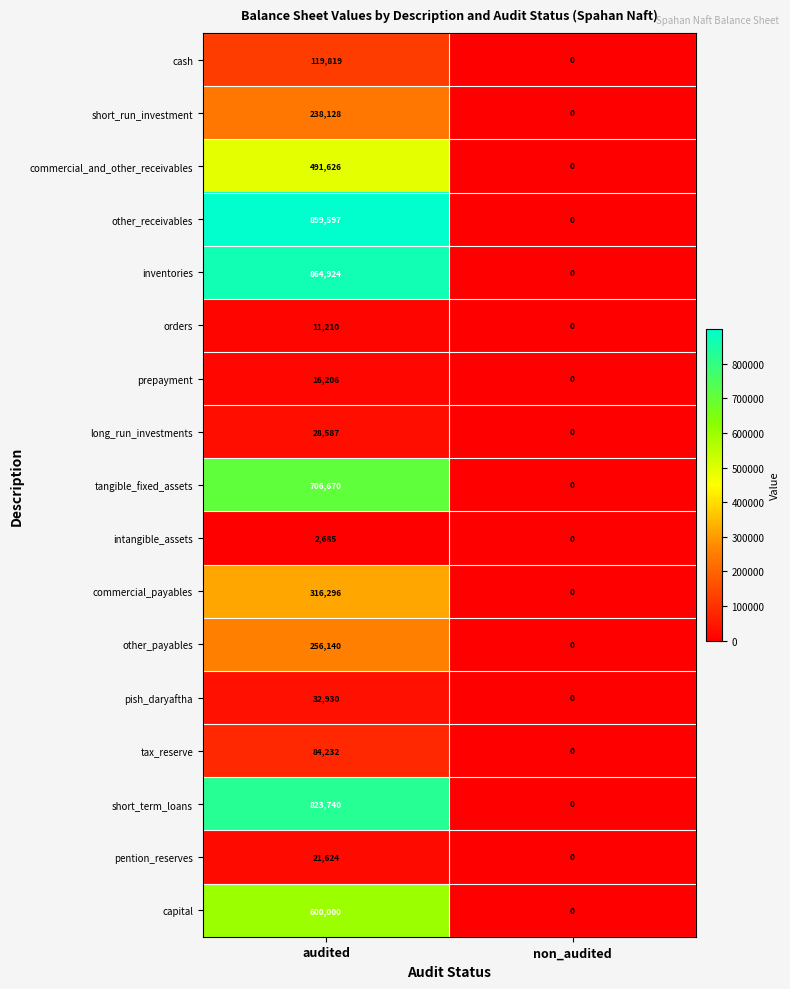

What is the spread (max minus min) of values at audited?

896912